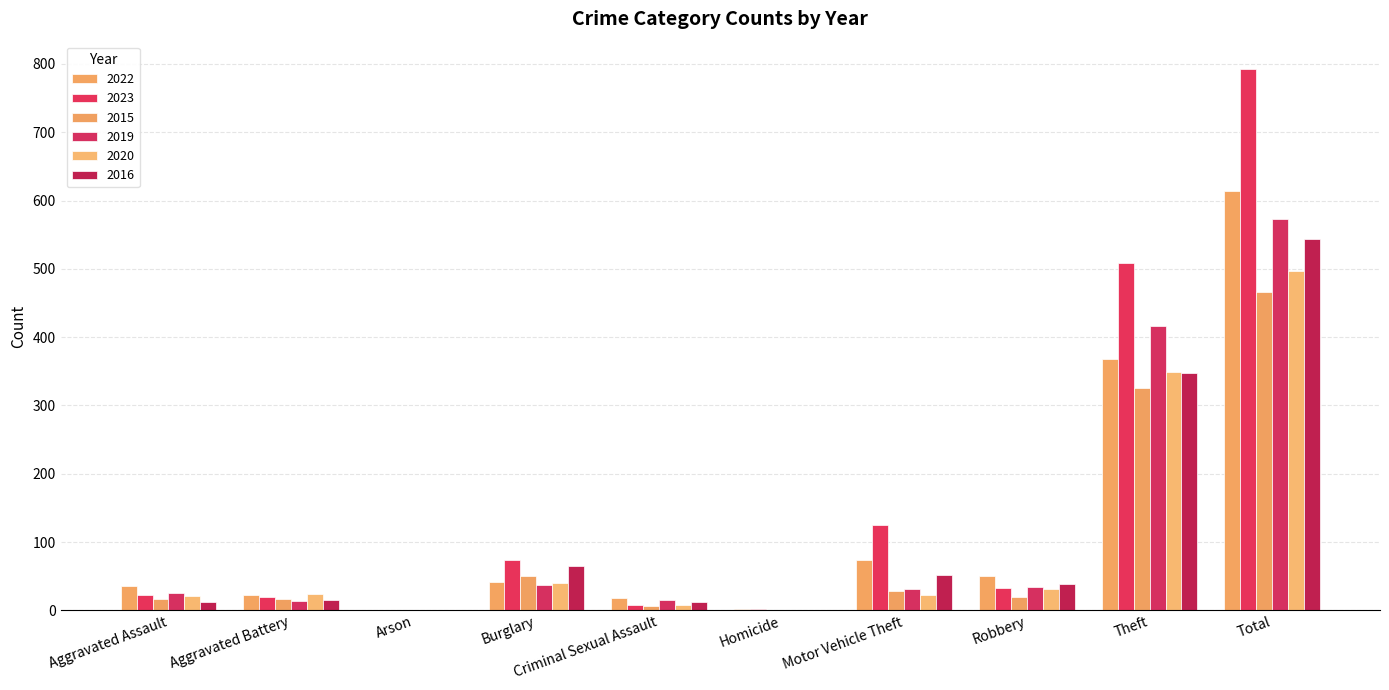

What is the value of the 2023 bar at the 3rd from the left?

1